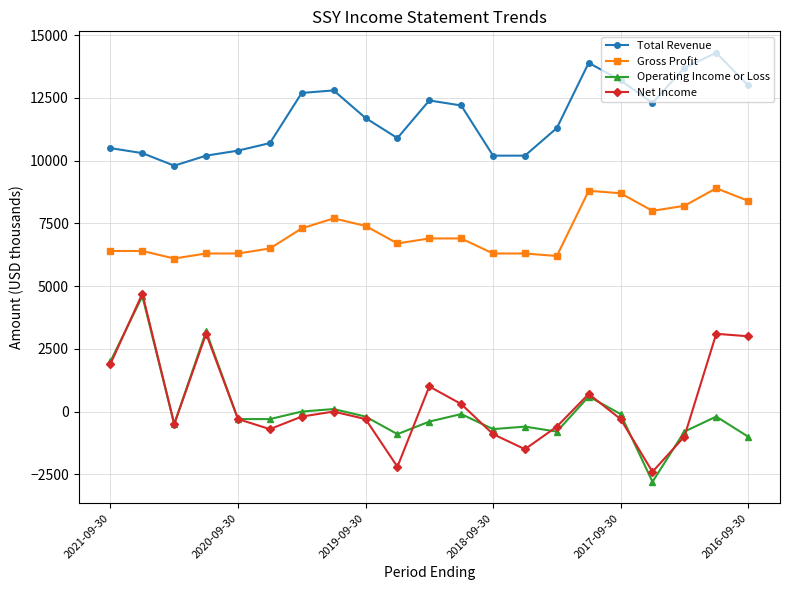

What is the value of the Total Revenue point at the 4th from the left?

10200